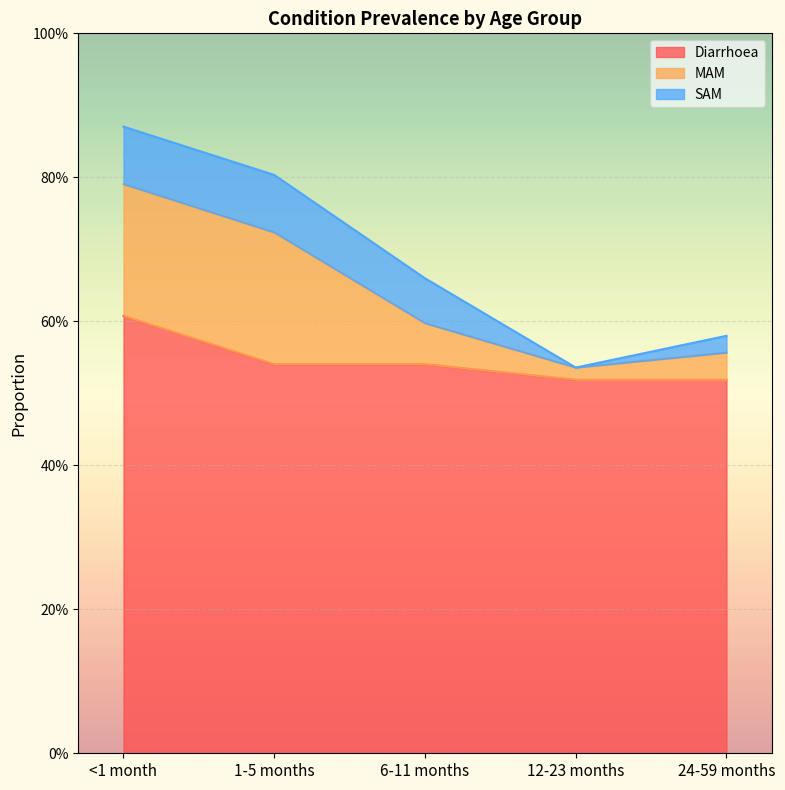

At which label does MAM reach its peak?

<1 month